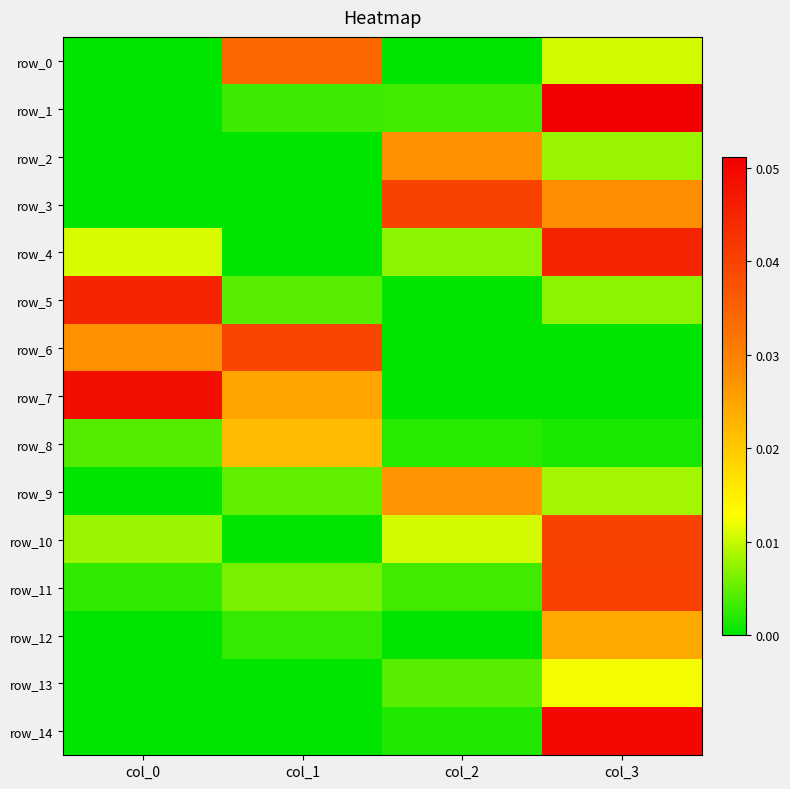

Where is row_7 nearest to the value 0?

col_3